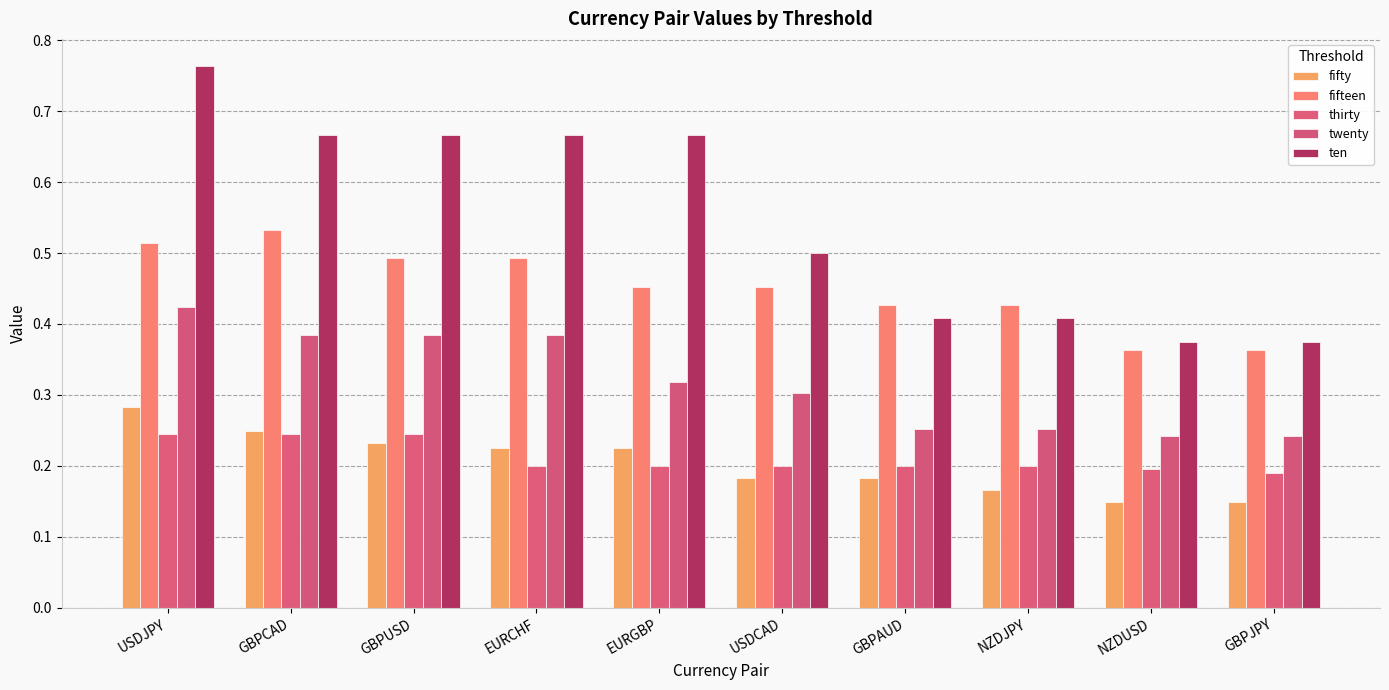

What is the difference between the highest and lowest values at NZDUSD?

0.2